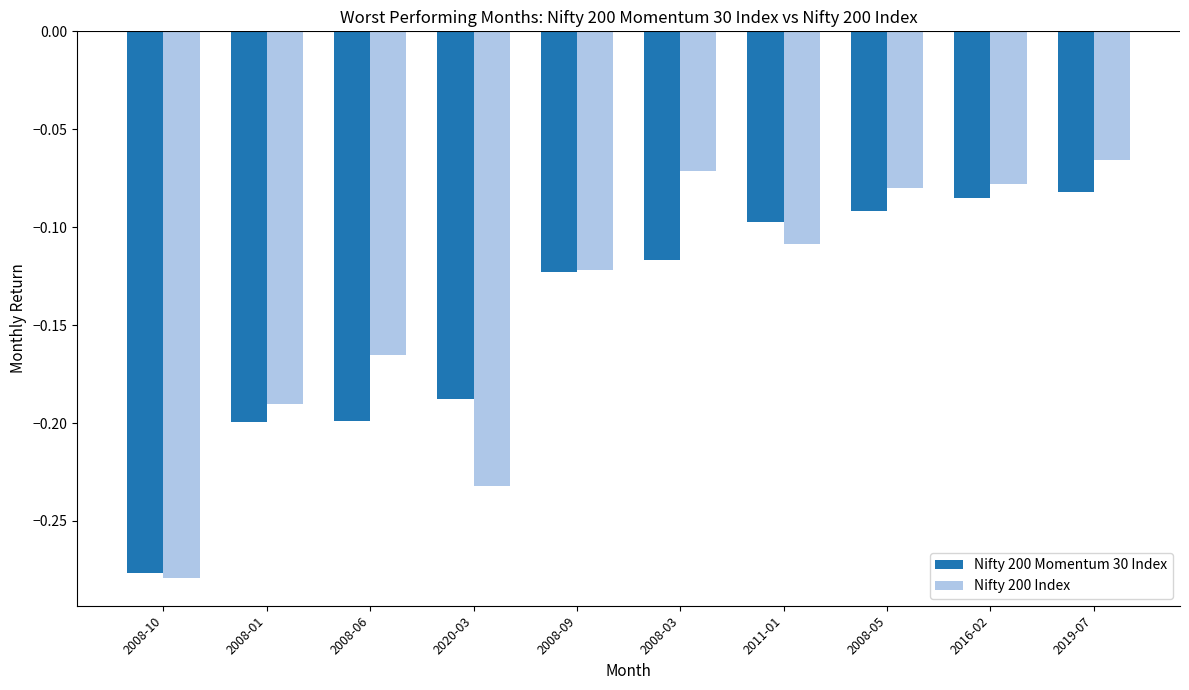

At which category does the chart reach its minimum across all series?

2008-10